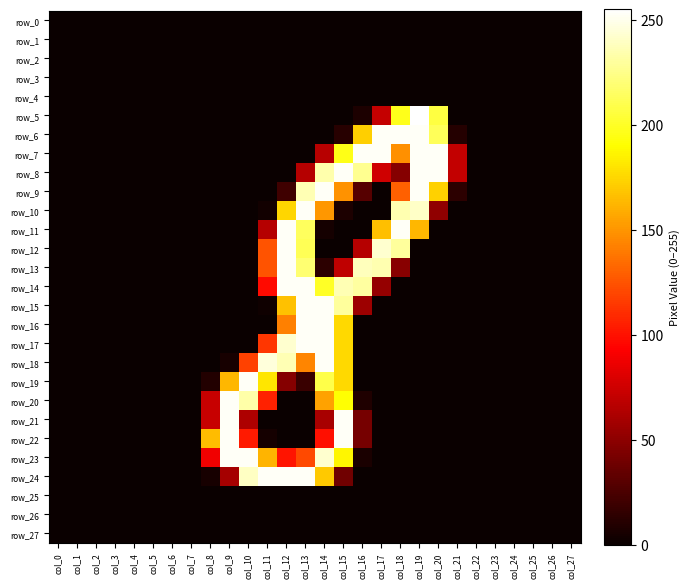

What is the sum of all row_17 values?

1039